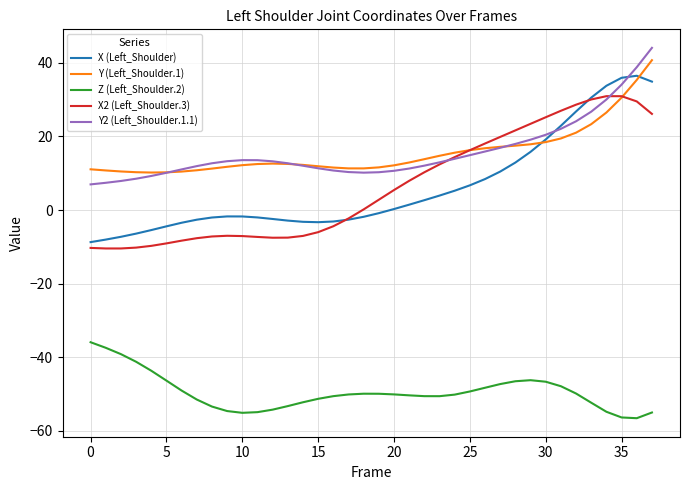

What is the minimum value for X2 (Left_Shoulder.3)?

-10.4